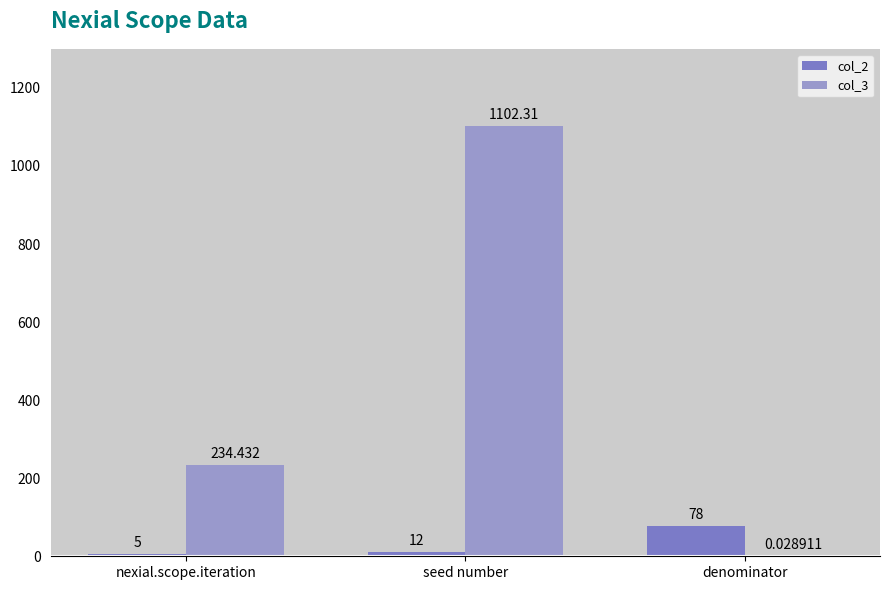

Are the bars horizontal?

No